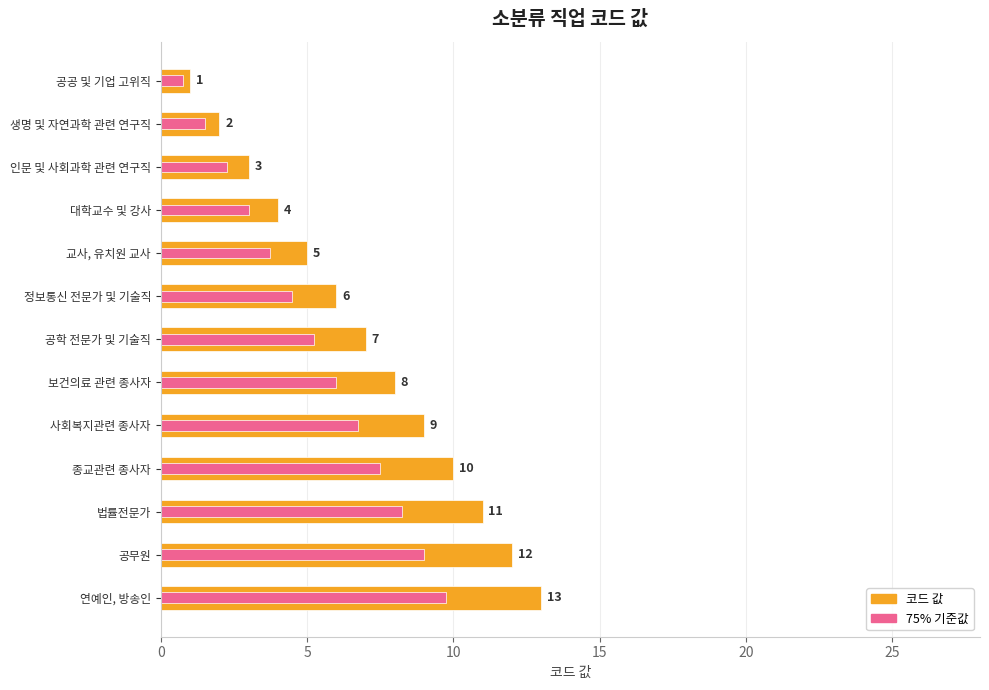

What is the minimum value shown in the chart?

0.8